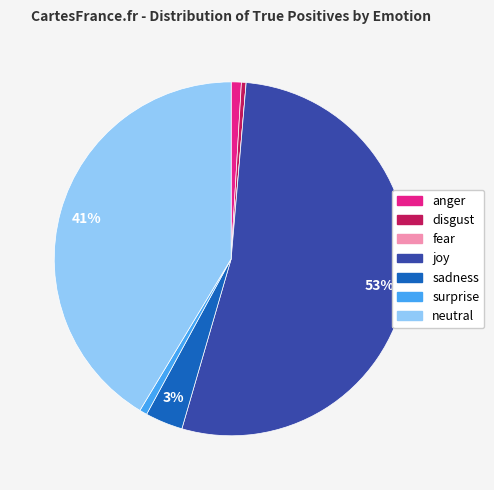

Does joy account for over 50% of the chart?

Yes